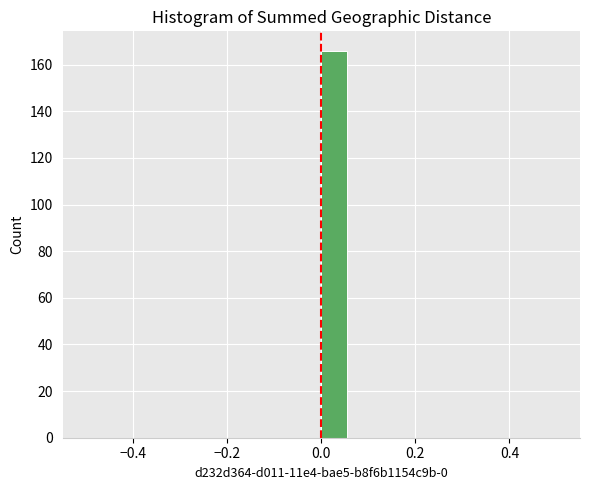

Read against the x-axis, roughly where is the centre of the tallest bar?

0.02